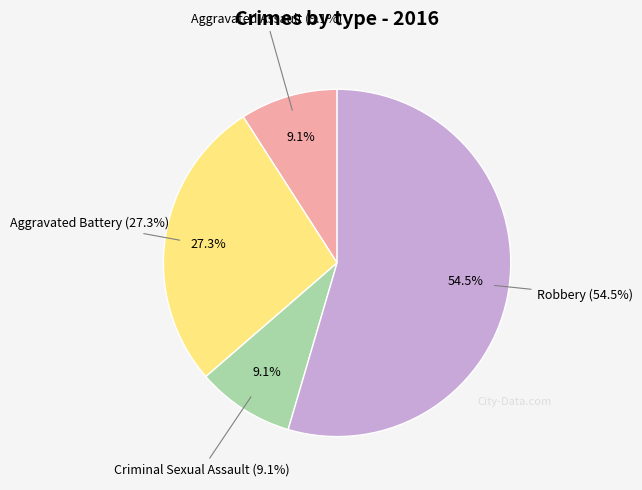

Approximately how many times larger is the value at Criminal Sexual Assault compared to Aggravated Assault?

1.0